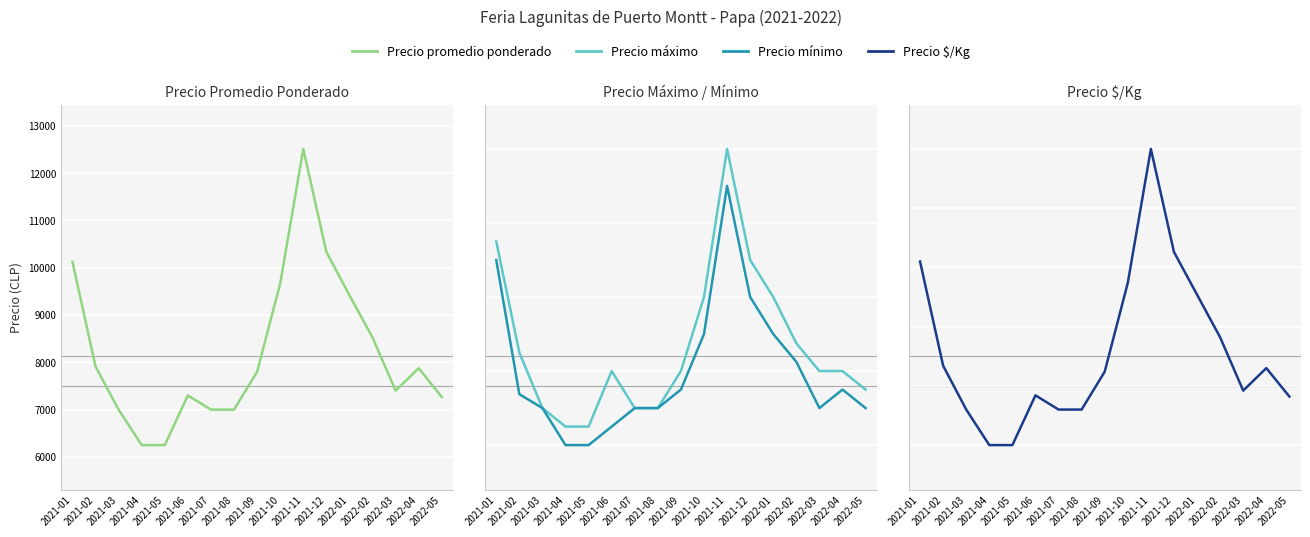

What position from the right is 2021-06?

12